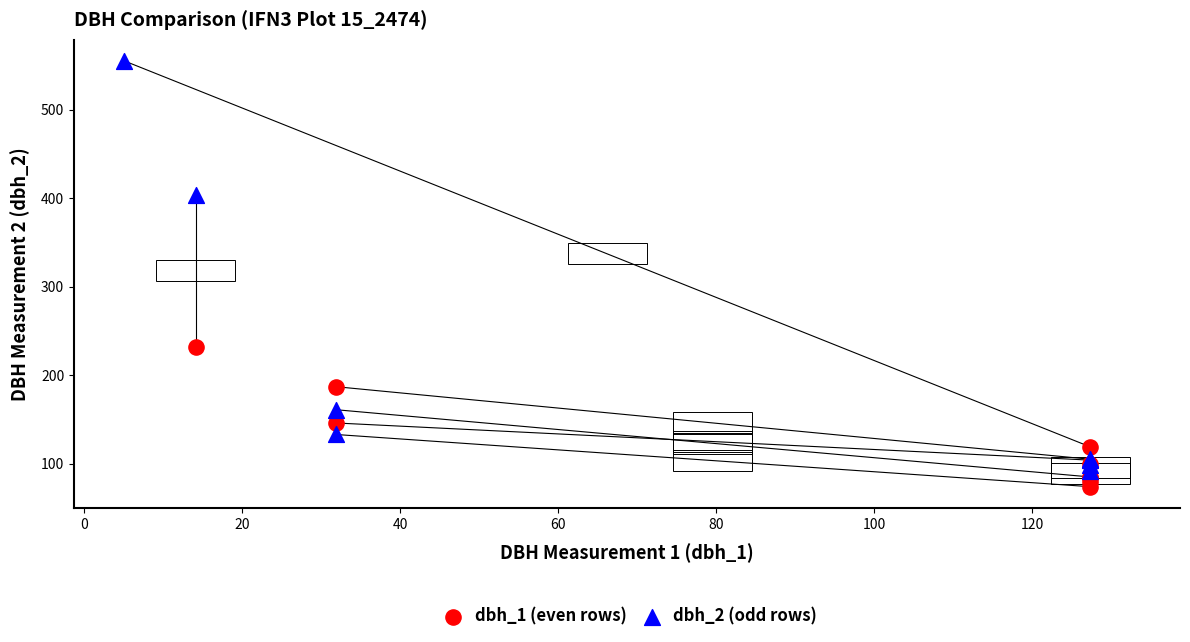

What are all the series names shown in the legend?

dbh_1 (even rows), dbh_2 (odd rows)